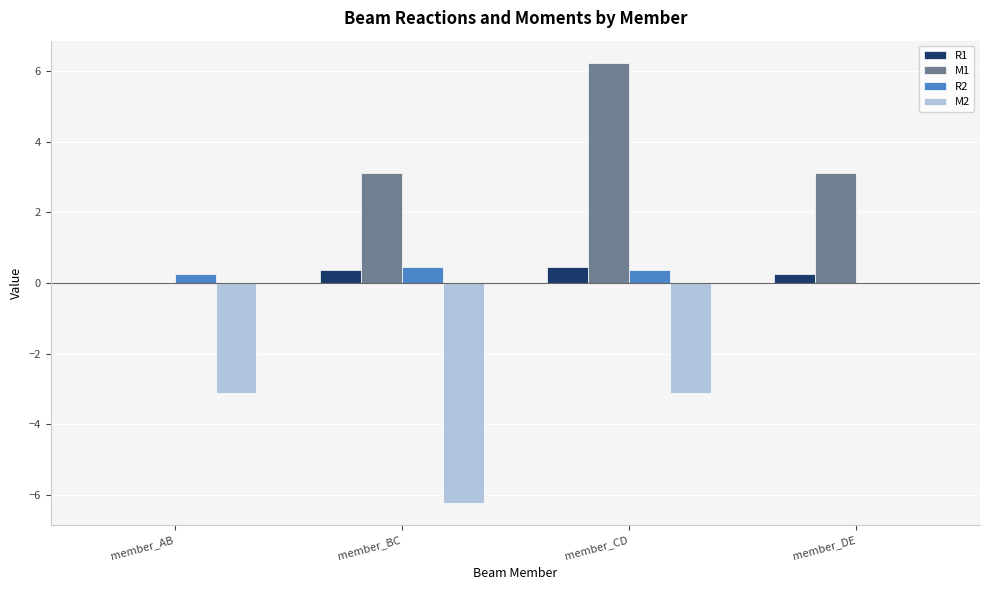

At which category is the sum across all series the highest?

member_CD